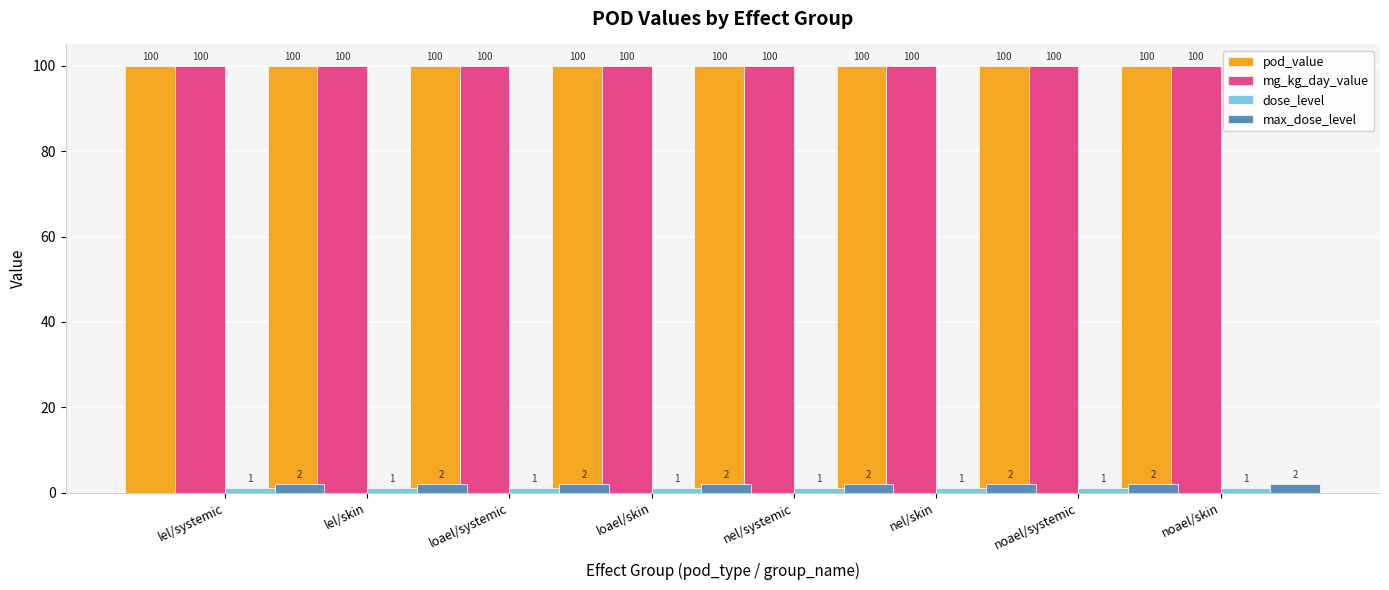

Between nel/skin and lel/skin, which is larger?

nel/skin